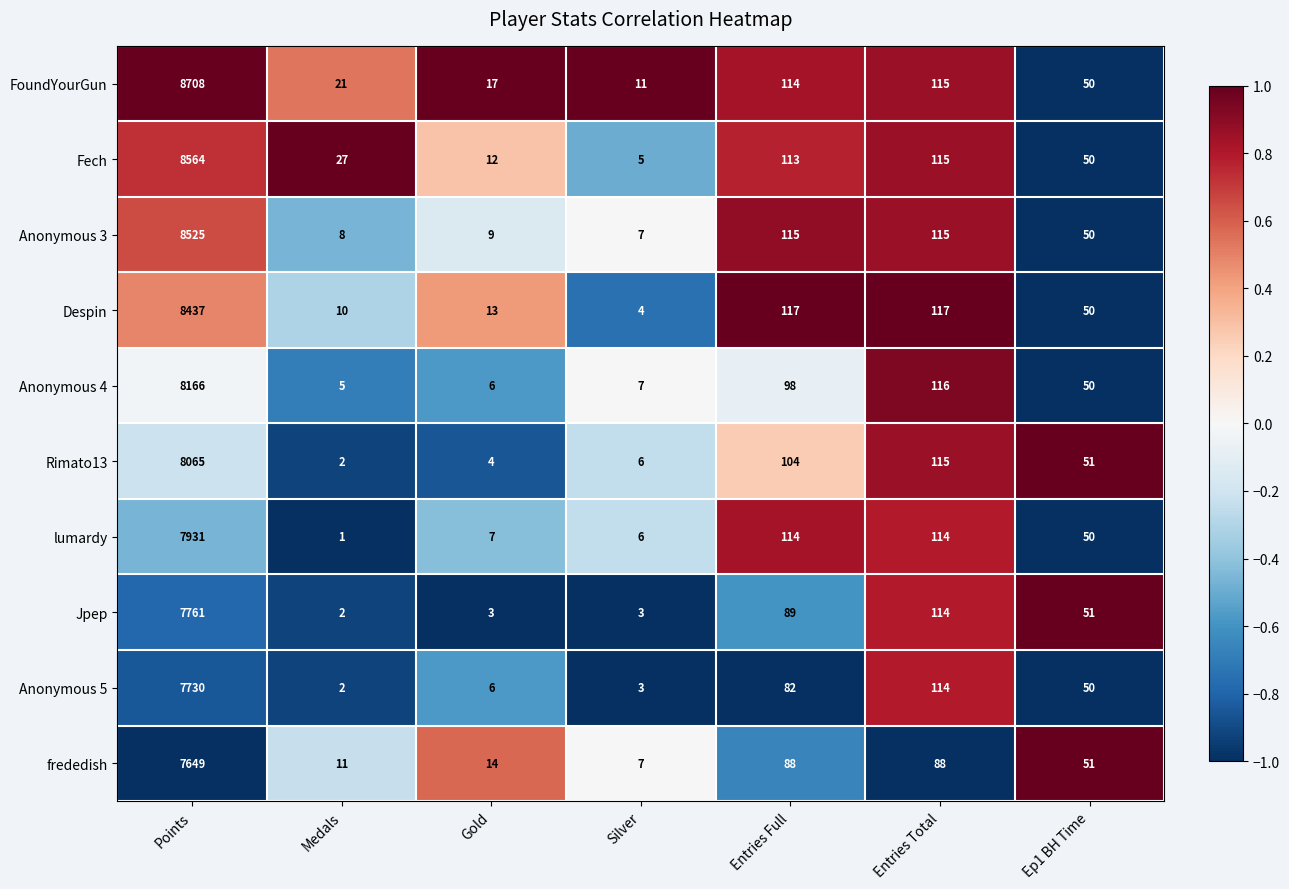

Where is Anonymous 5 nearest to the value 3866?

Entries Total